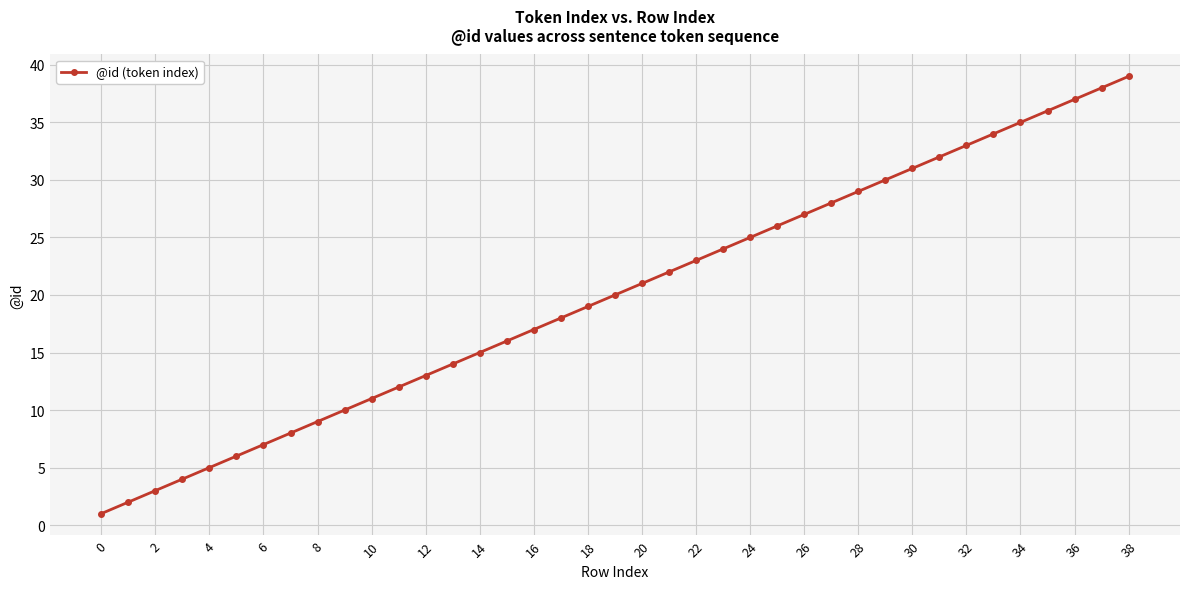

What is the maximum value shown in the chart?

39